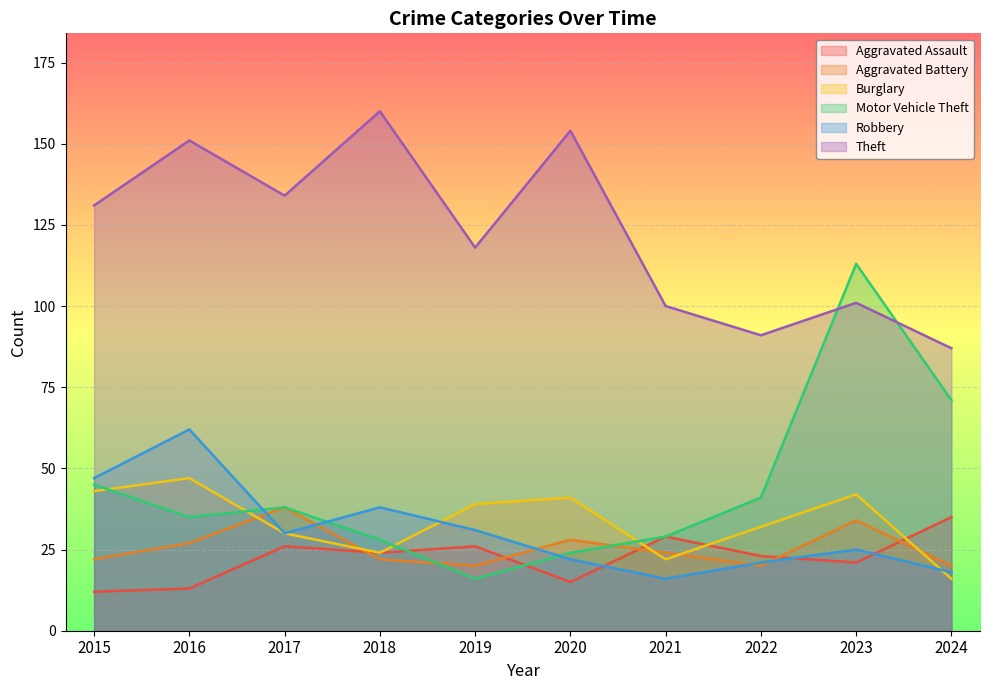

What is the difference between the maximum and minimum values in the Theft series?

73